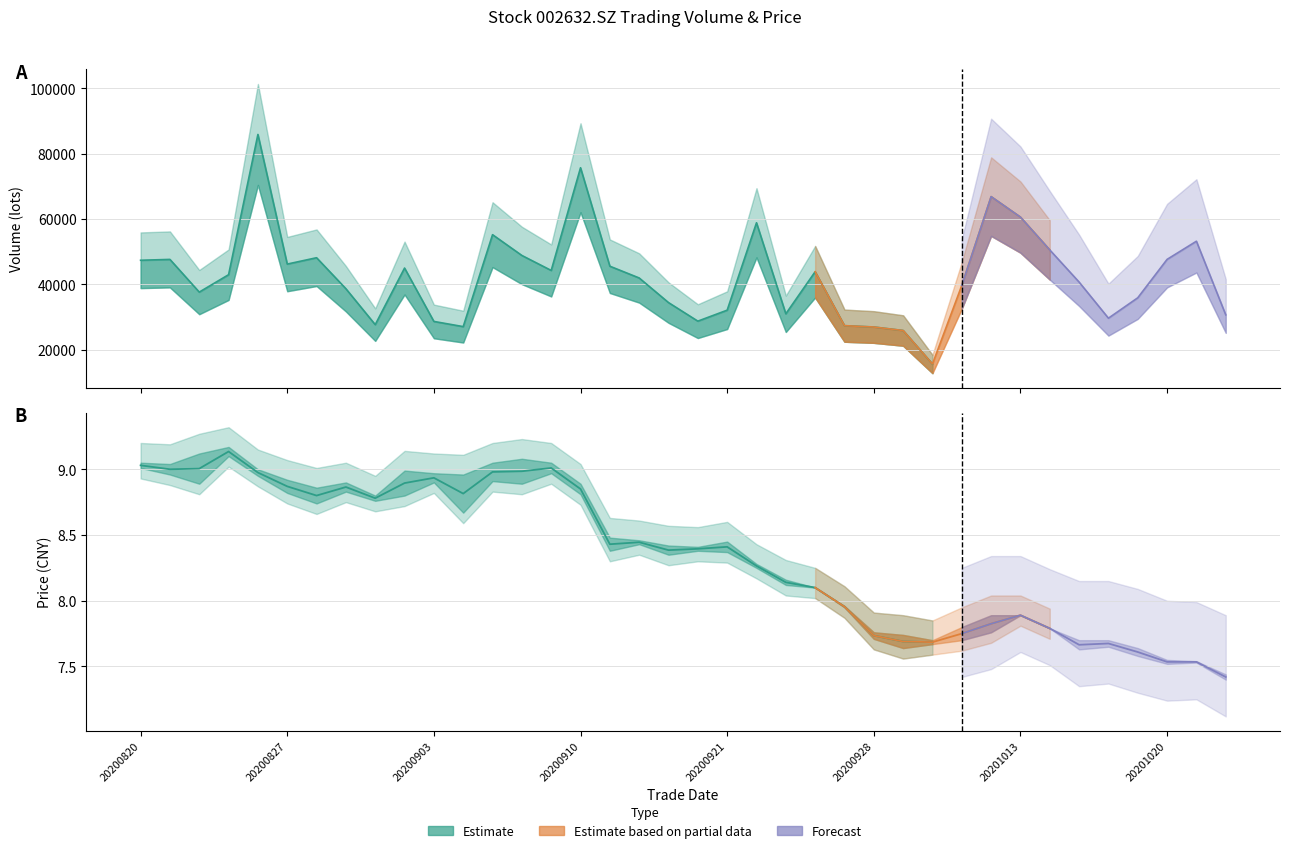

In open, how many points are lower than both neighbors (excluding endpoints)?

10